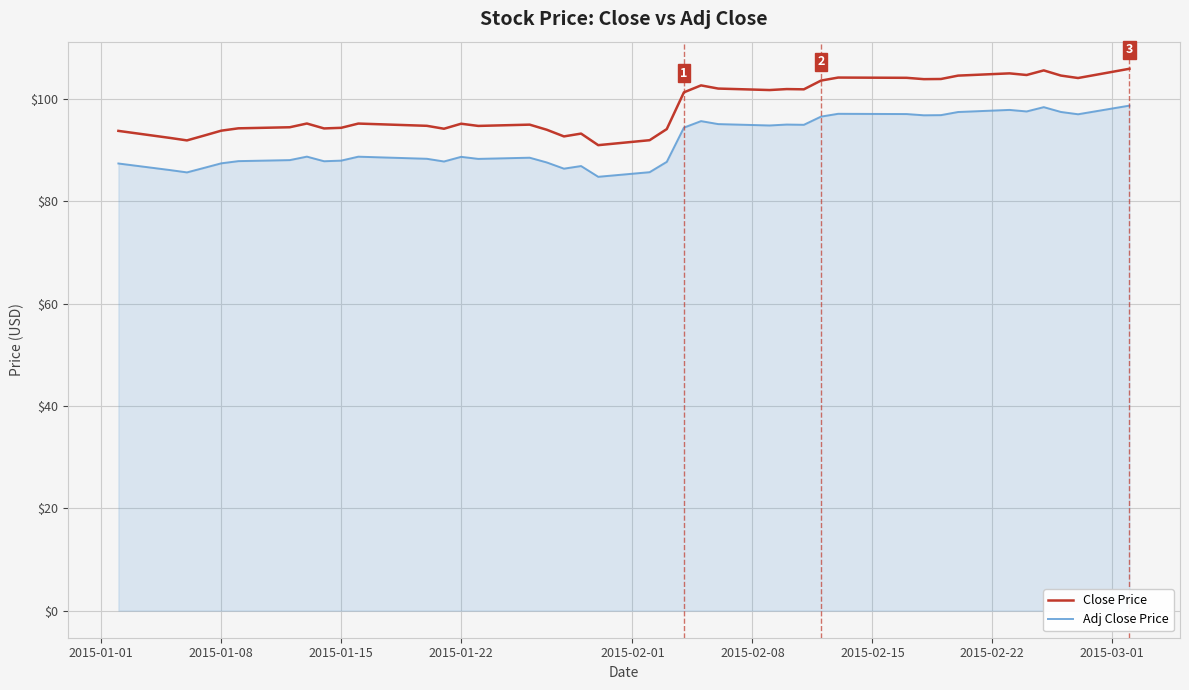

In Close Price, how many points are higher than both neighbors (excluding endpoints)?

10